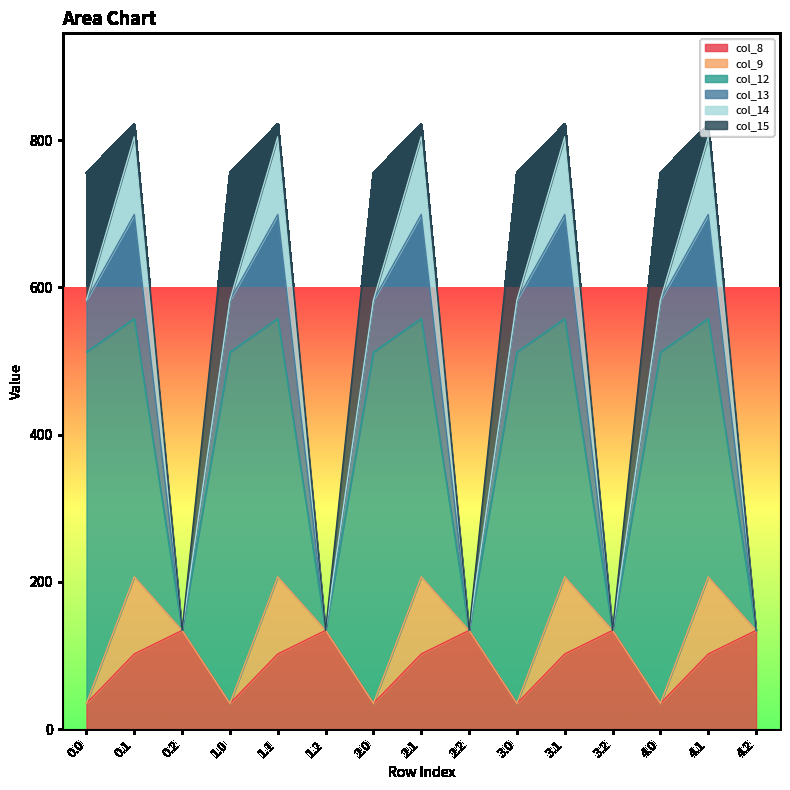

Reading right to left, extract all data points from this chart.

col_8: 4.2=134.2	4.1=102.3	4.0=35.0	3.2=134.2	3.1=102.3	3.0=35.0	2.2=134.2	2.1=102.3	2.0=35.0	1.2=134.2	1.1=102.3	1.0=35.0	0.2=134.2	0.1=102.3	0.0=35.0
col_9: 4.2=0.0	4.1=104.8	4.0=0.0	3.2=0.0	3.1=104.8	3.0=0.0	2.2=0.0	2.1=104.8	2.0=0.0	1.2=0.0	1.1=104.8	1.0=0.0	0.2=0.0	0.1=104.8	0.0=0.0
col_12: 4.2=0.0	4.1=350.8	4.0=477.2	3.2=0.0	3.1=350.8	3.0=477.2	2.2=0.0	2.1=350.8	2.0=477.2	1.2=0.0	1.1=350.8	1.0=477.2	0.2=0.0	0.1=350.8	0.0=477.2
col_13: 4.2=0.0	4.1=141.2	4.0=70.2	3.2=0.0	3.1=141.2	3.0=70.2	2.2=0.0	2.1=141.2	2.0=70.2	1.2=0.0	1.1=141.2	1.0=70.2	0.2=0.0	0.1=141.2	0.0=70.2
col_14: 4.2=0.0	4.1=105.5	4.0=0.3	3.2=0.0	3.1=105.5	3.0=0.3	2.2=0.0	2.1=105.5	2.0=0.3	1.2=0.0	1.1=105.5	1.0=0.3	0.2=0.0	0.1=105.5	0.0=0.3
col_15: 4.2=0.0	4.1=17.3	4.0=172.8	3.2=0.0	3.1=17.3	3.0=172.8	2.2=0.0	2.1=17.3	2.0=172.8	1.2=0.0	1.1=17.3	1.0=172.8	0.2=0.0	0.1=17.3	0.0=172.8